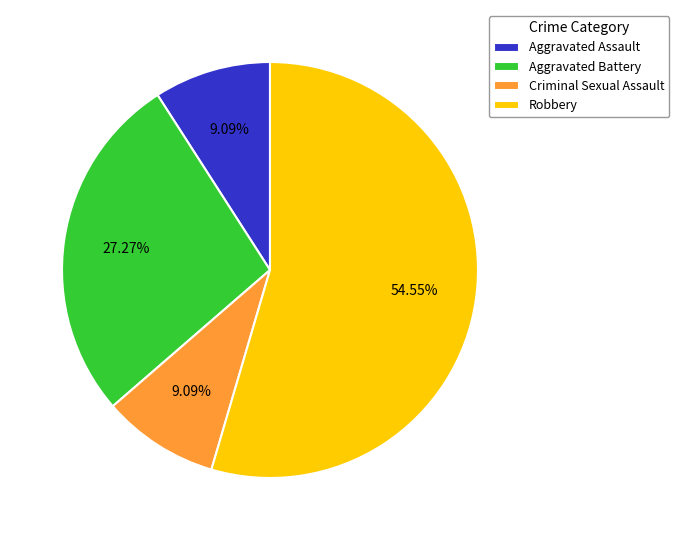

What is the total percentage of Criminal Sexual Assault and Robbery?

63.6%